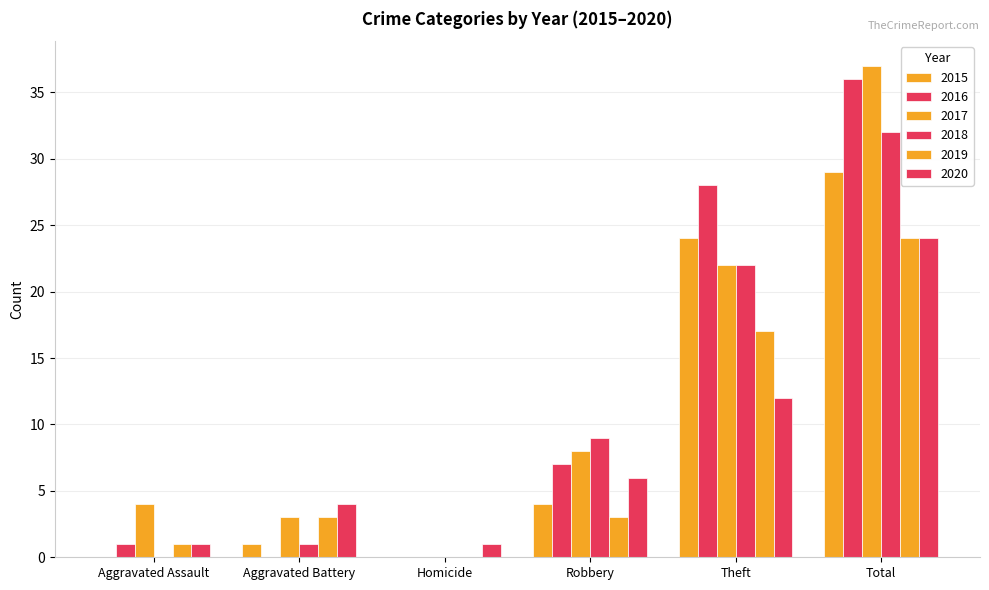

Are the bars horizontal?

No